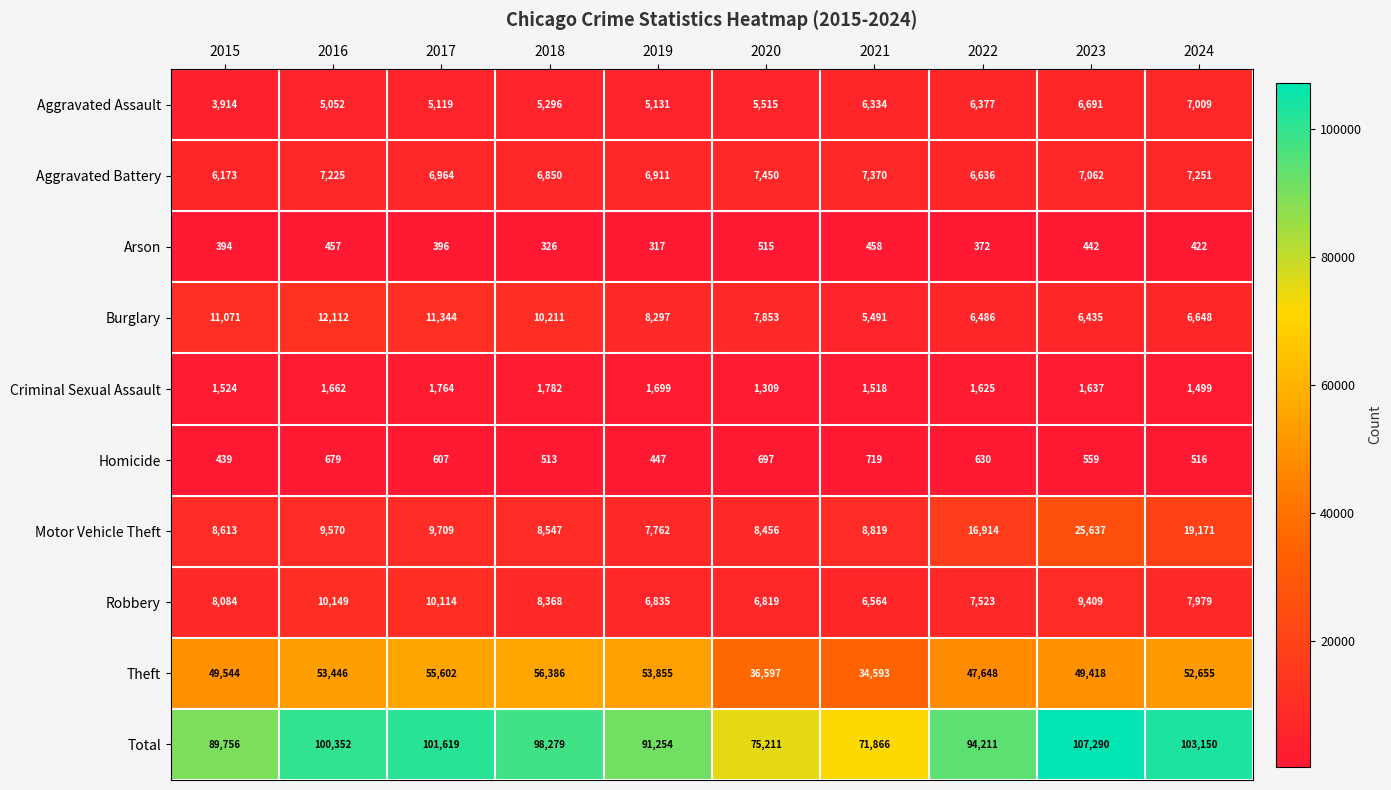

Which series has the largest total across all categories?

Total